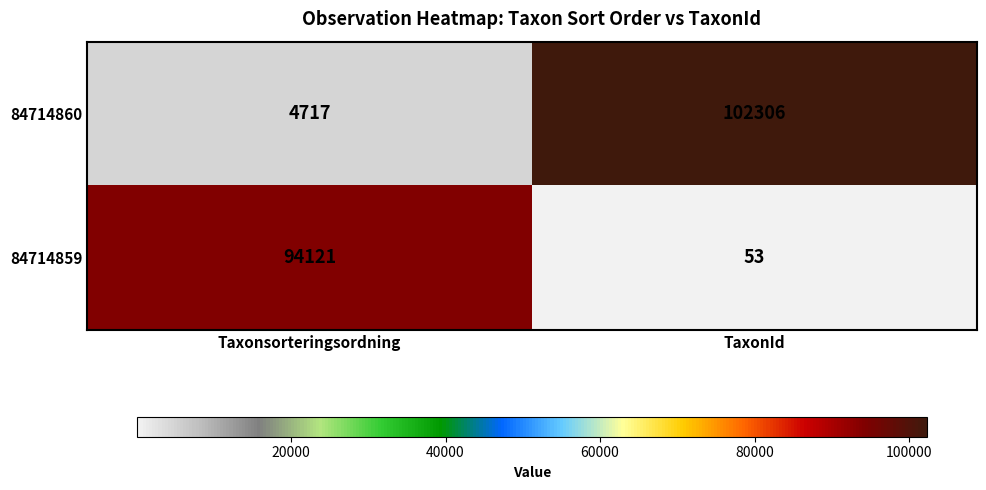

How many categories are shown in the chart?

2